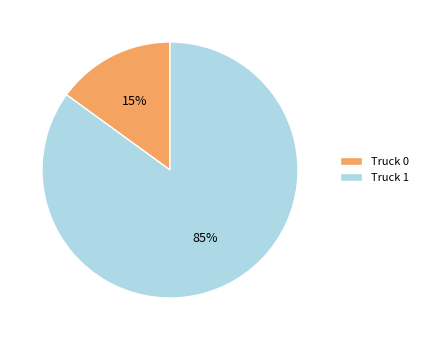

Which slice is the largest?

Truck 1